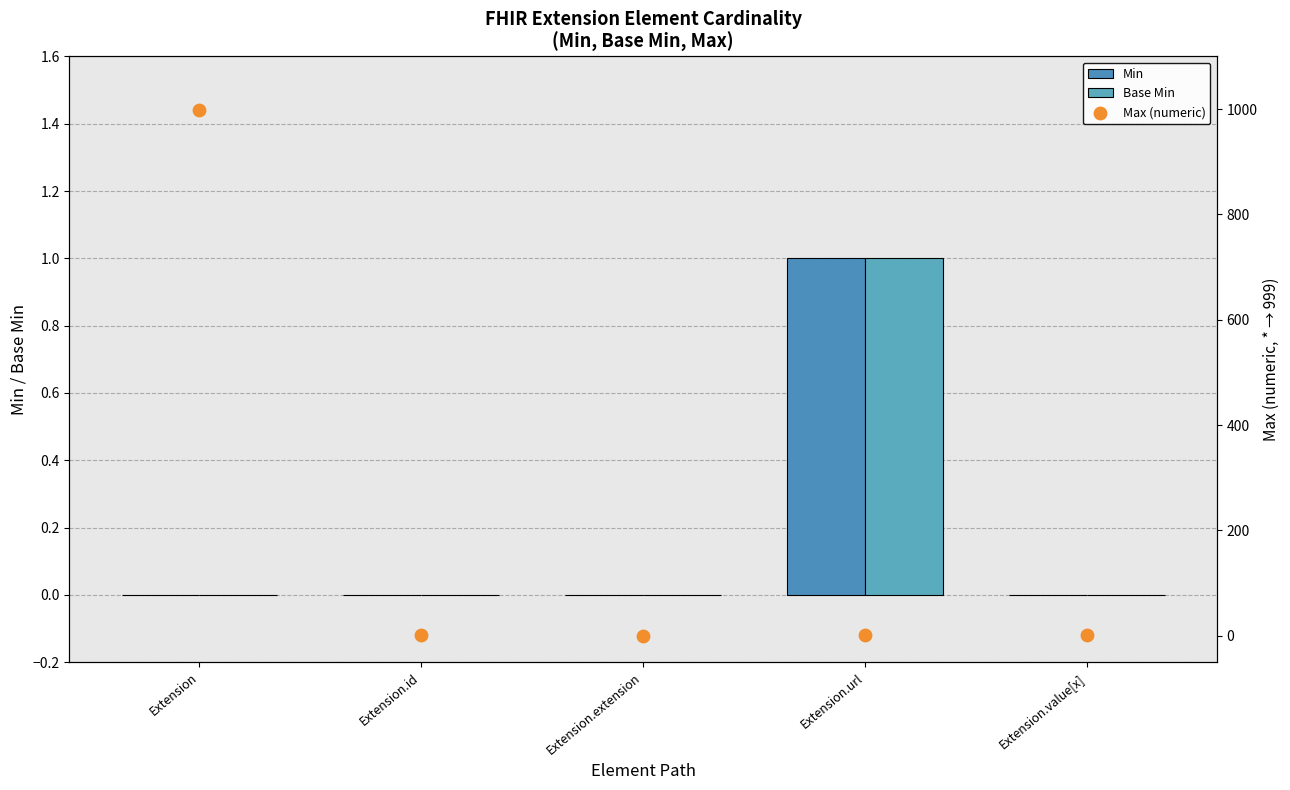

At which category is the sum across all series the highest?

Extension